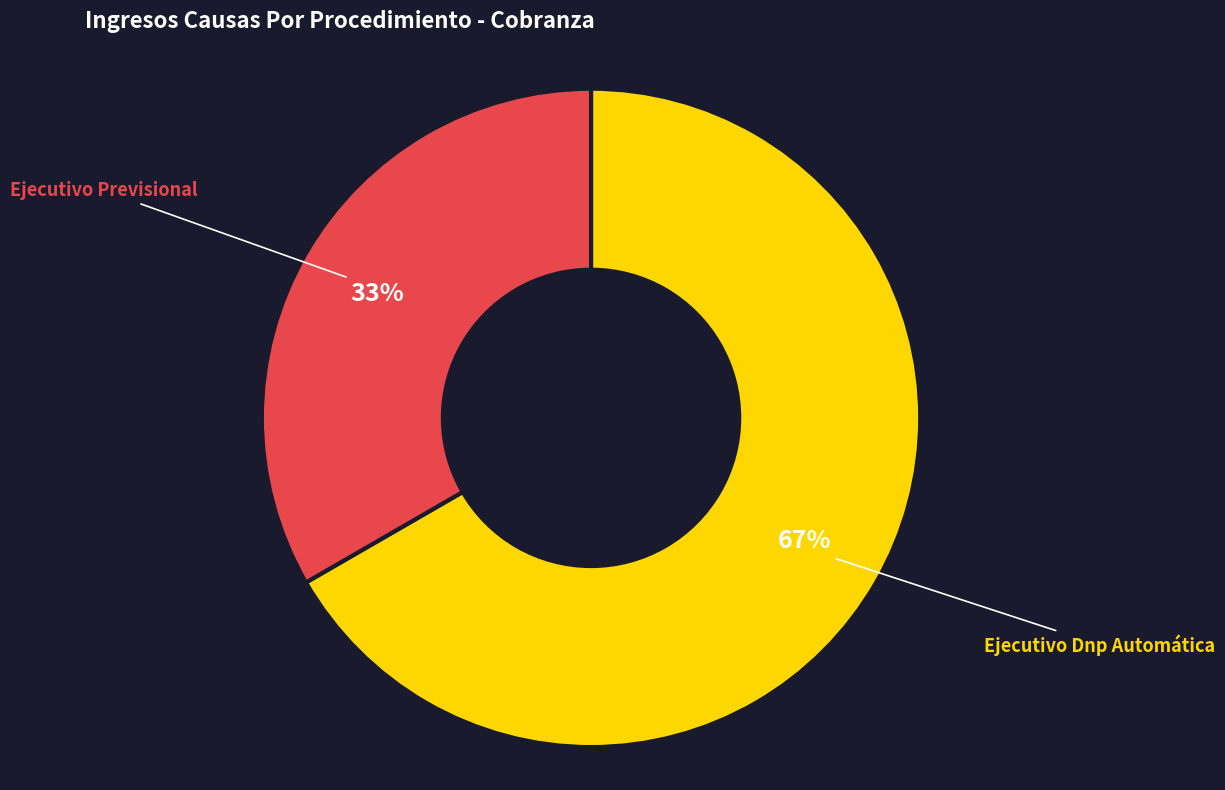

Is it true that Ejecutivo Dnp Automática is 67% of the pie?

True